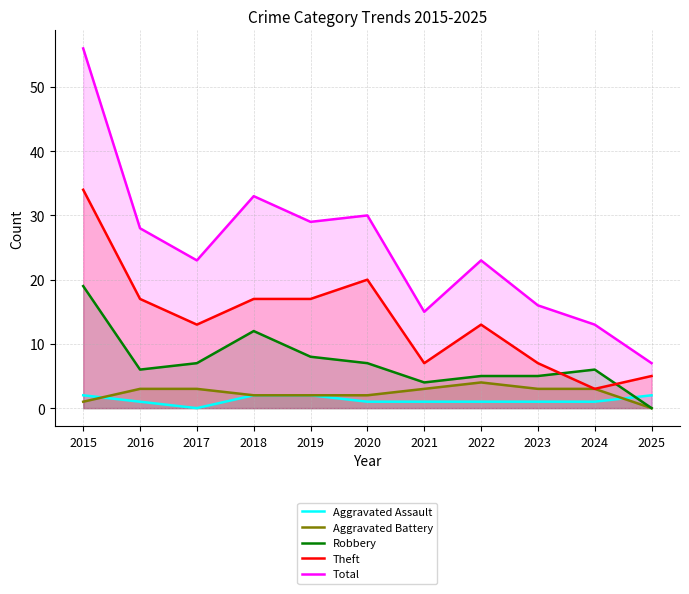

How many lines are shown in the chart?

5